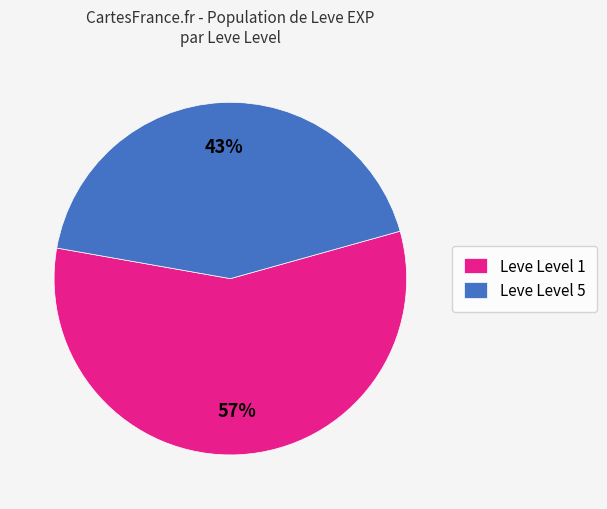

Do Leve Level 1 and Leve Level 5 together represent more than half of the pie?

Yes